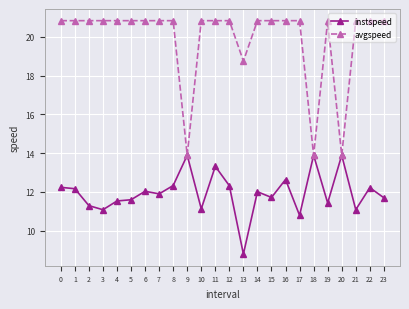

Rank the series at 3 from highest to lowest value.

avgspeed, instspeed